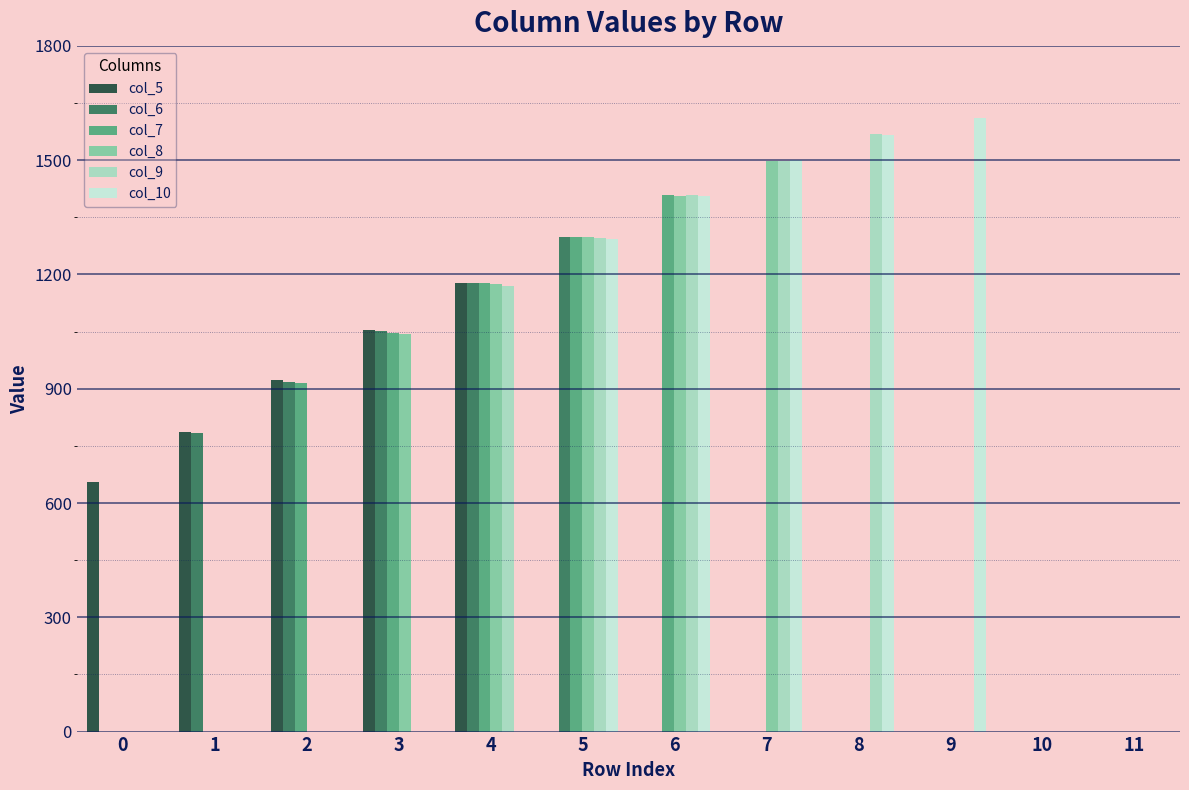

Which series has the largest total across all categories?

col_10